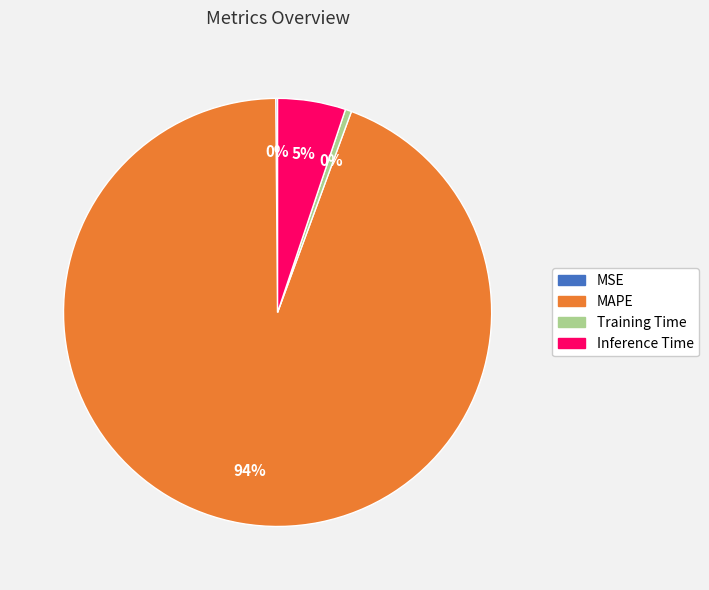

What is the majority slice?

MAPE